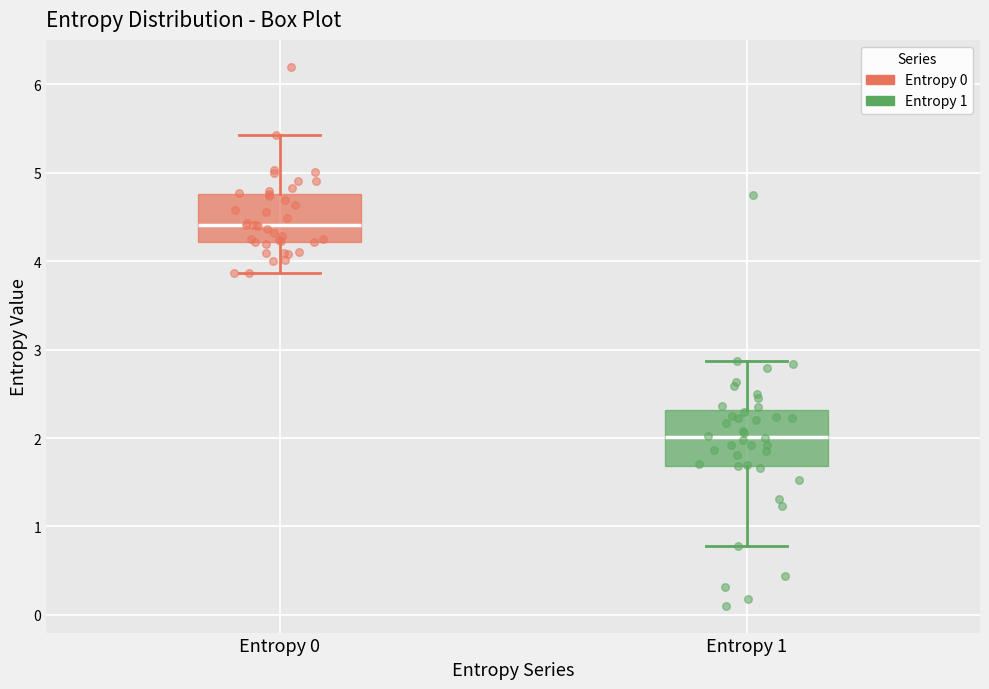

Reading left to right, transcribe this box plot: for each box, give where its median line is, the range the box spans, and where its two whiskers end, as read against the y-axis. The values are not printed on the chart, so give them approximately, as read against the axis.

Entropy 0: median 4.4, box 4.2 to 4.8, whiskers 3.9 to 5.4
Entropy 1: median 2.0, box 1.7 to 2.3, whiskers 0.8 to 2.9